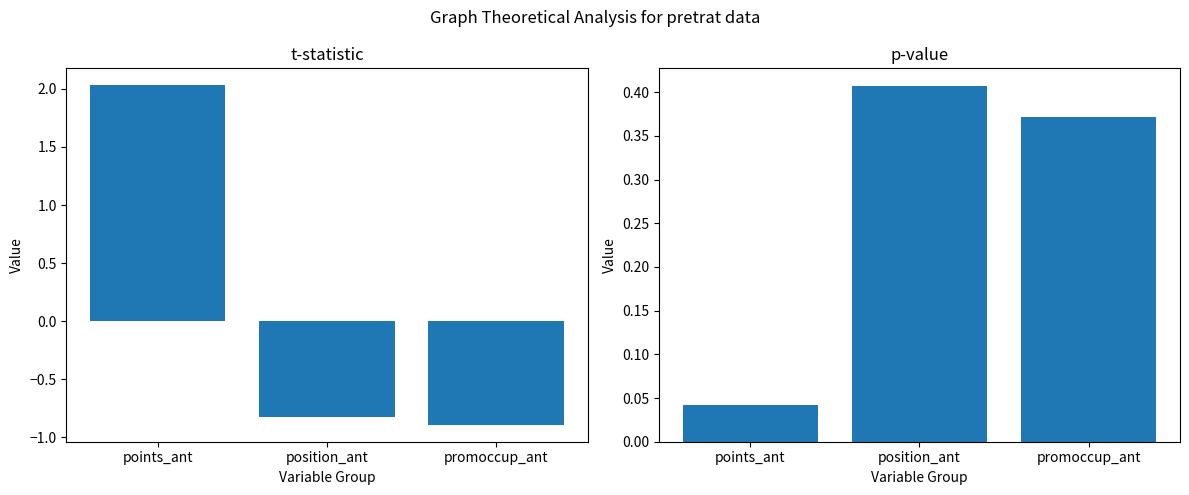

List the labels in order of p-val value, largest first.

position_ant, promoccup_ant, points_ant